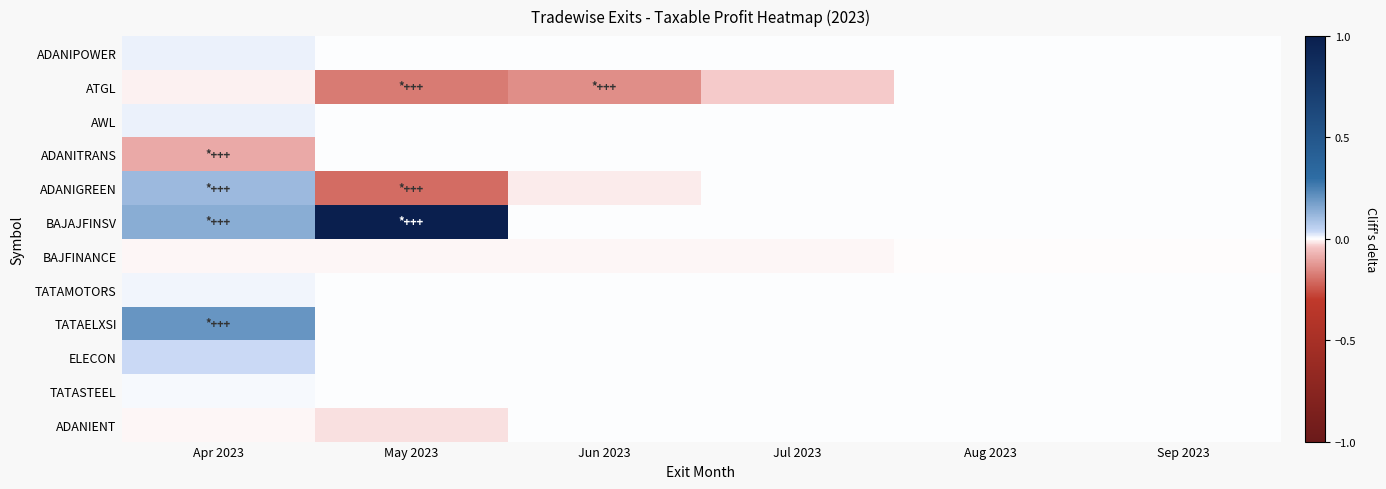

Which series has the widest spread of values?

BAJAJFINSV